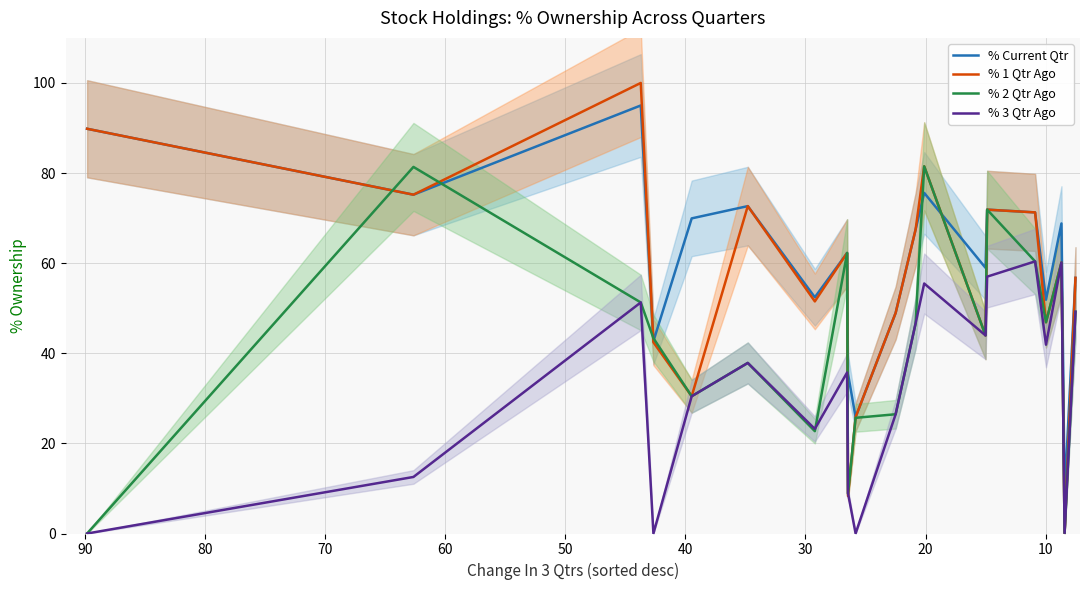

How many times do % 1 Qtr Ago and % Current Qtr cross each other?

4